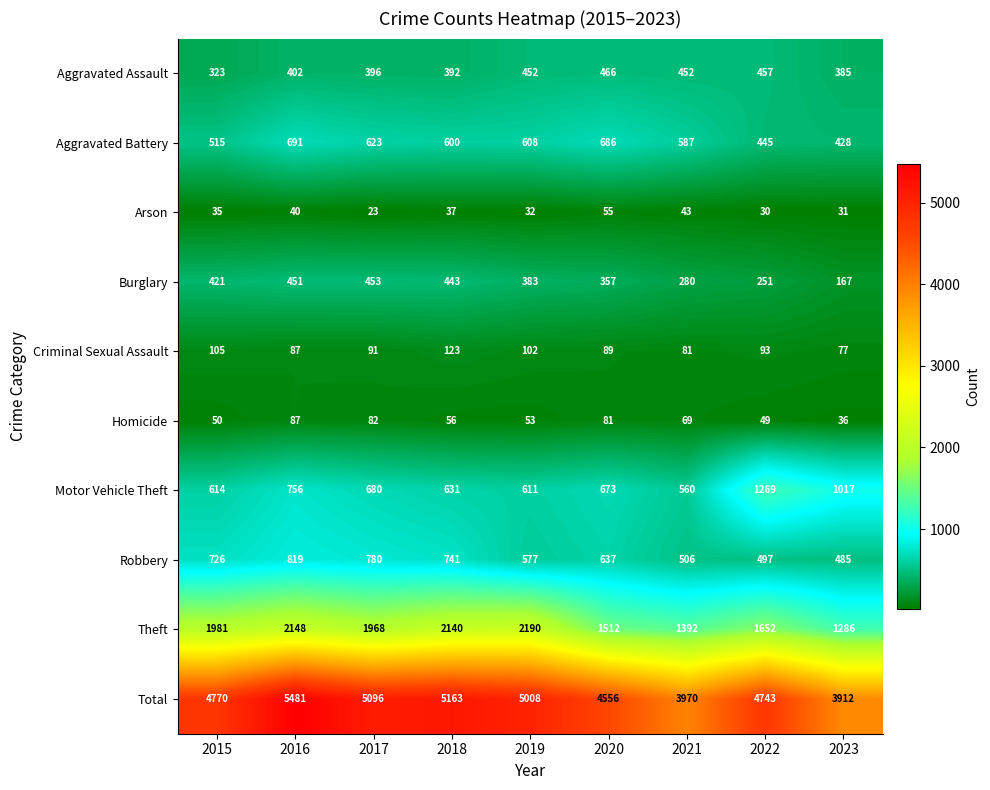

Which series has the widest spread of values?

Total